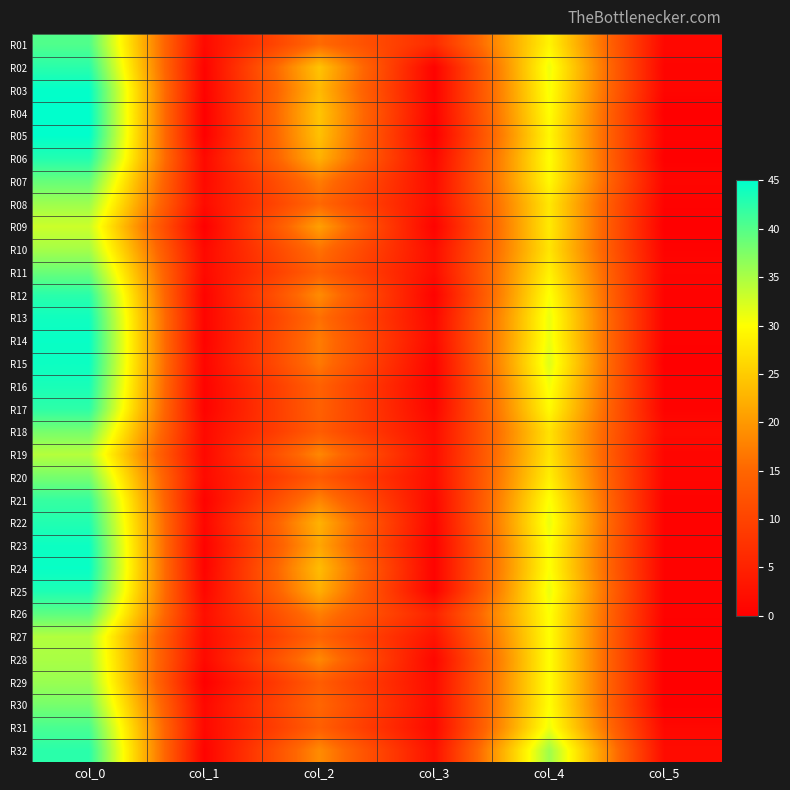

What is the total value across all series at col_5?

17.1